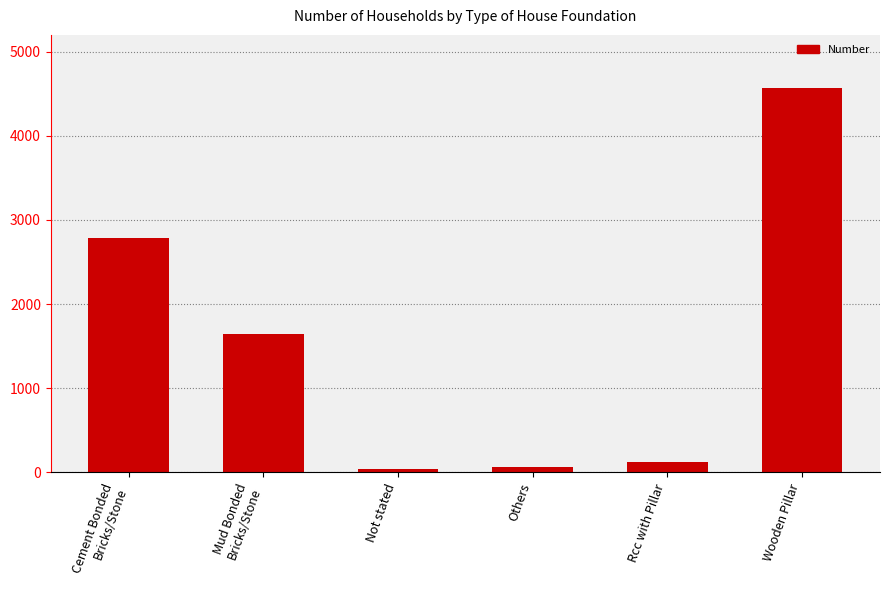

Reading left to right, list all the values displayed in this chart.

2784	1649	40	61	122	4563